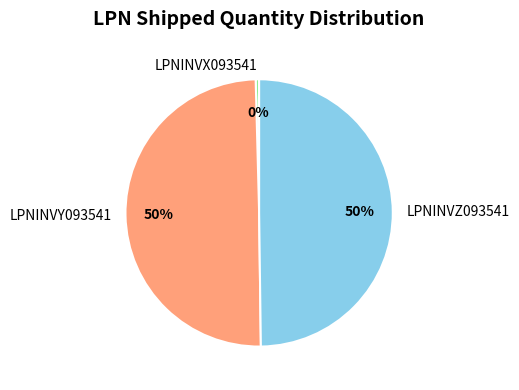

Which category has the smallest portion of the pie?

LPNINVX093541